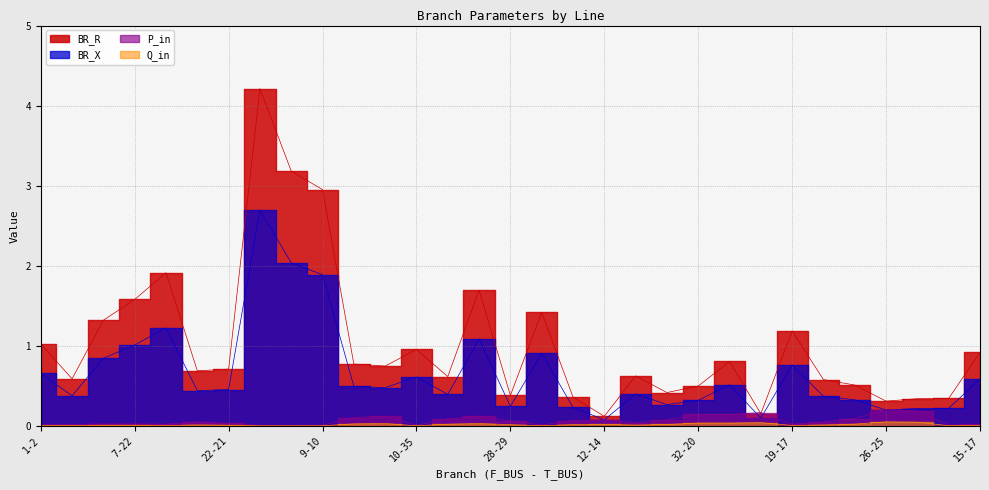

Which series changed the most between 32-20 and 25-24?

BR_R